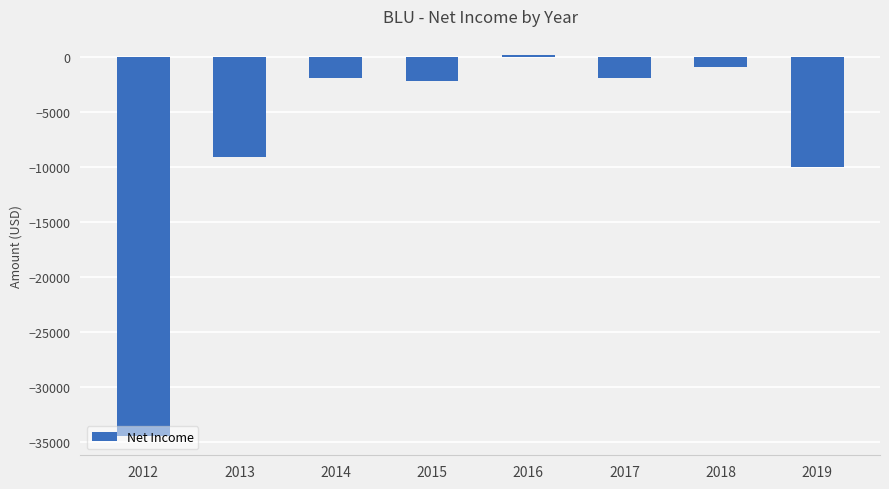

How many data points are above -1900?

2